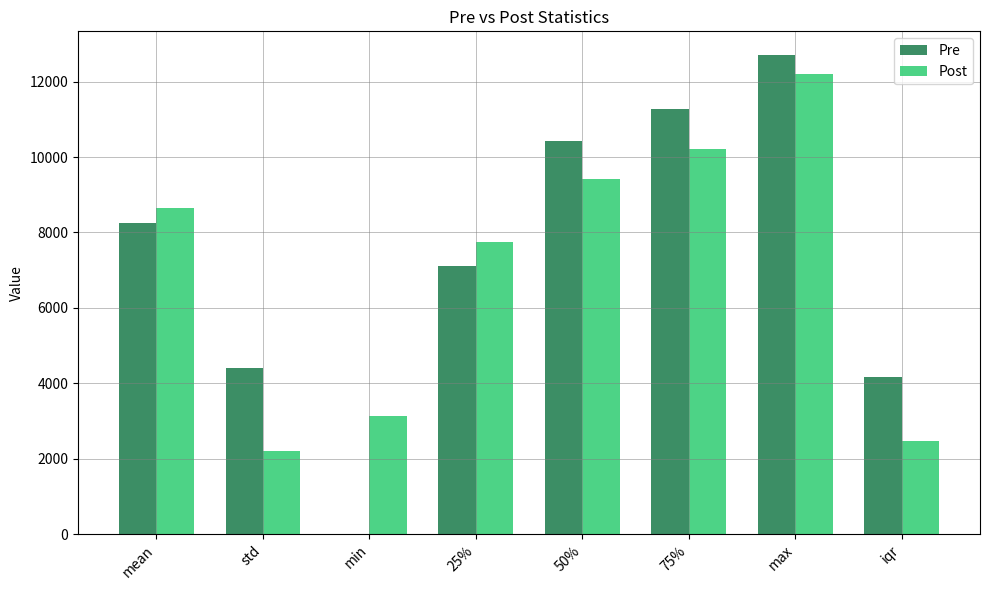

How many groups of bars are there?

8